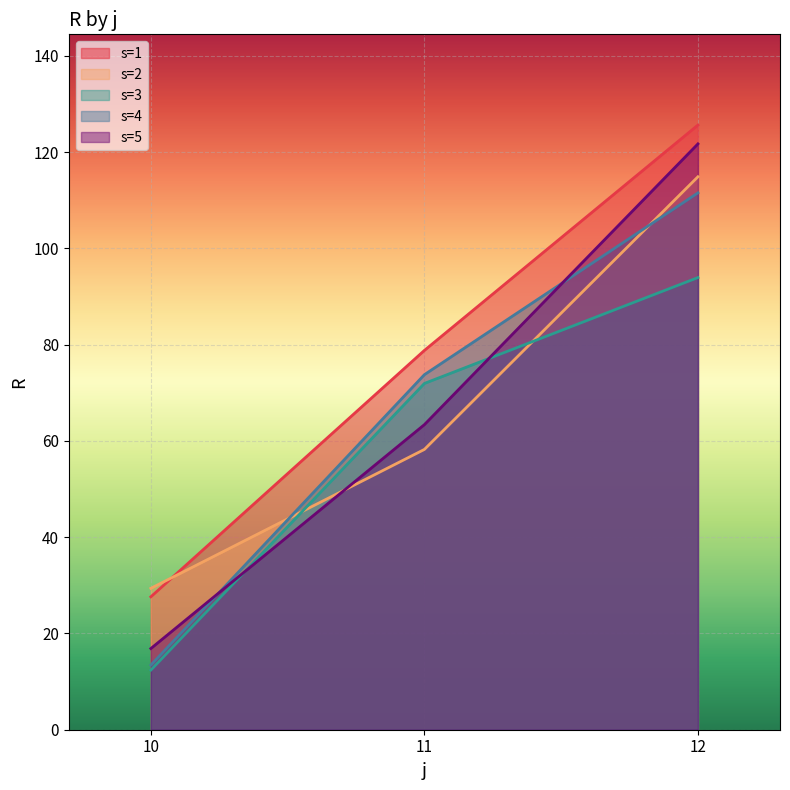

At which label does s=3 reach its minimum?

10